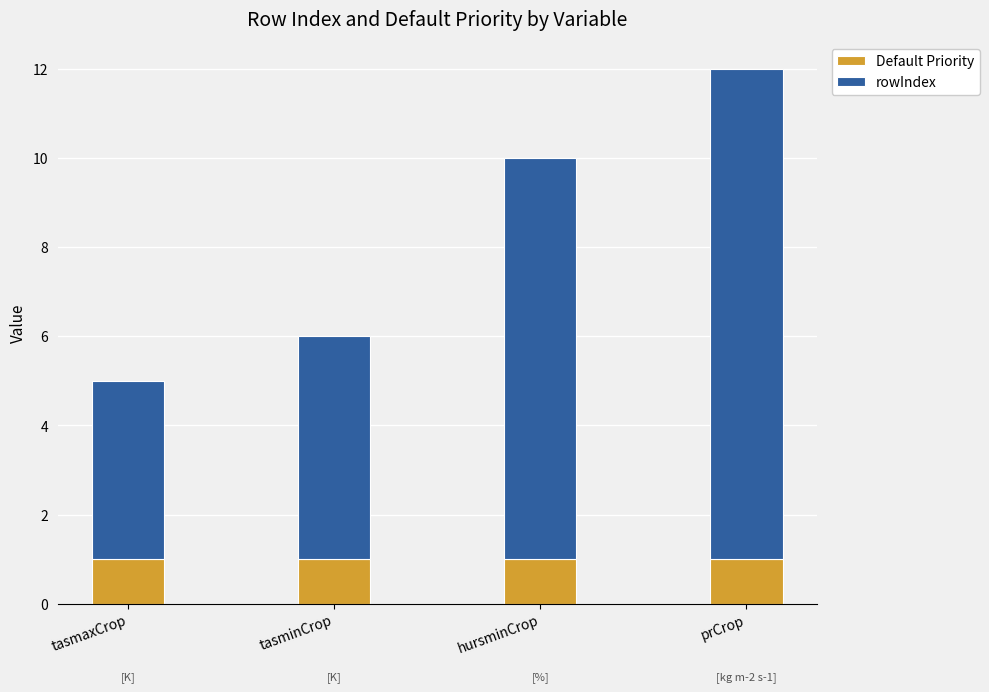

True or false: Default Priority has a value of 2 at tasmaxCrop.

False